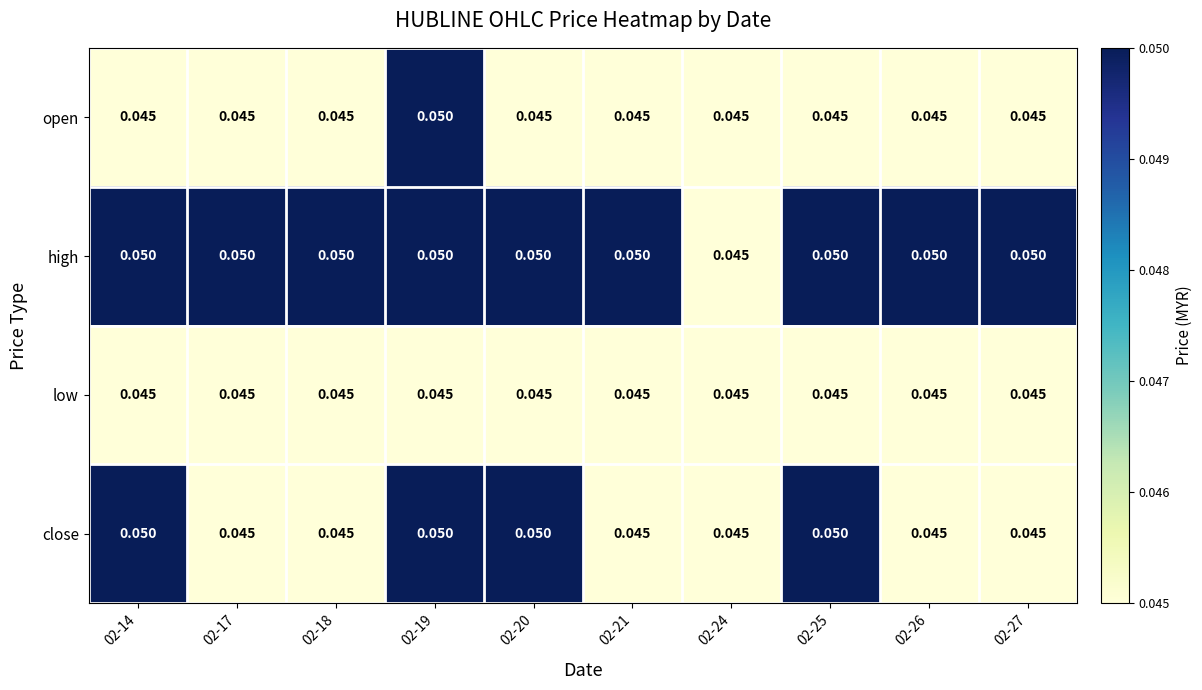

Which series has the largest total across all categories?

high